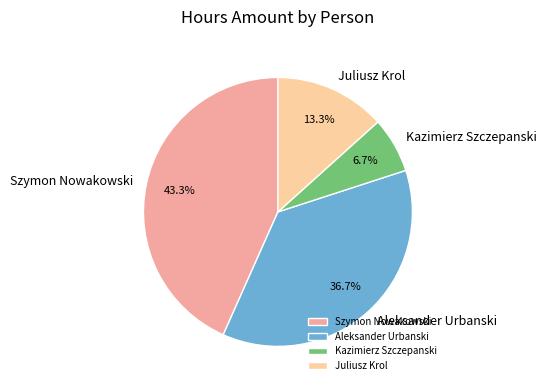

What is the smallest slice in the pie chart?

Kazimierz Szczepanski